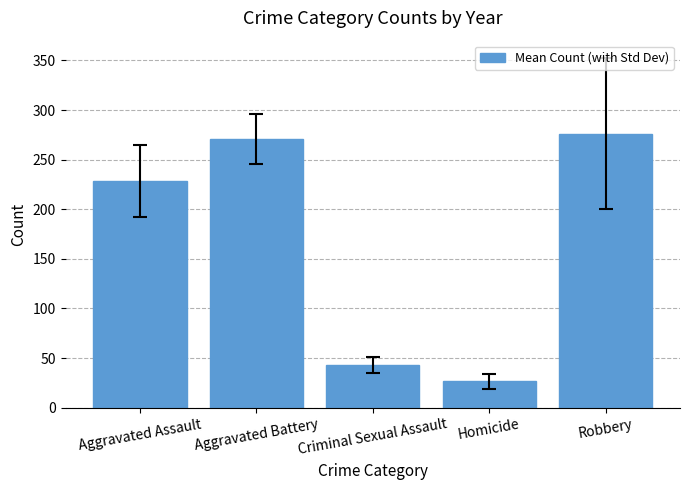

Reading right to left, extract all data points from this chart.

276.1	26.6	43.2	270.9	228.6